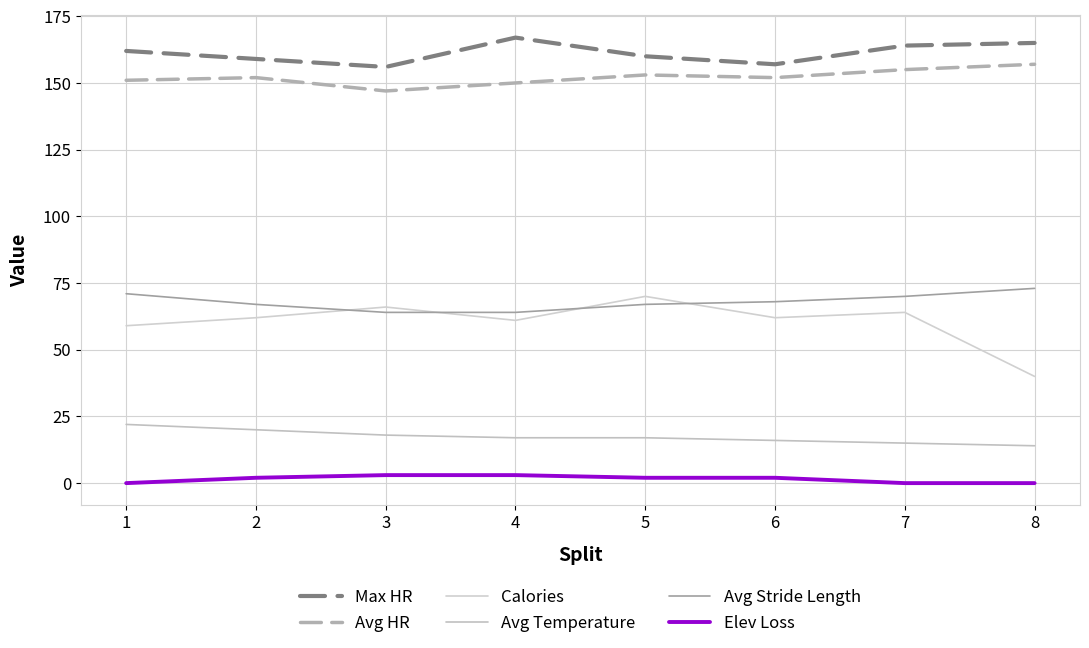

Which series has the largest total across all categories?

Max HR